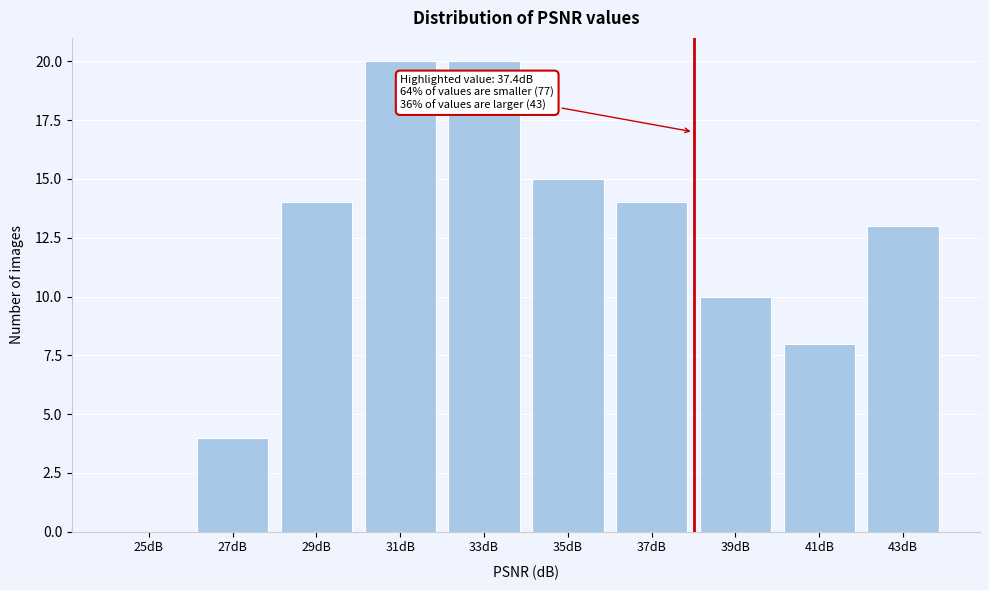

Reading left to right, extract all data points from this chart.

25dB=0	27dB=4	29dB=14	31dB=20	33dB=20	35dB=15	37dB=14	39dB=10	41dB=8	43dB=13